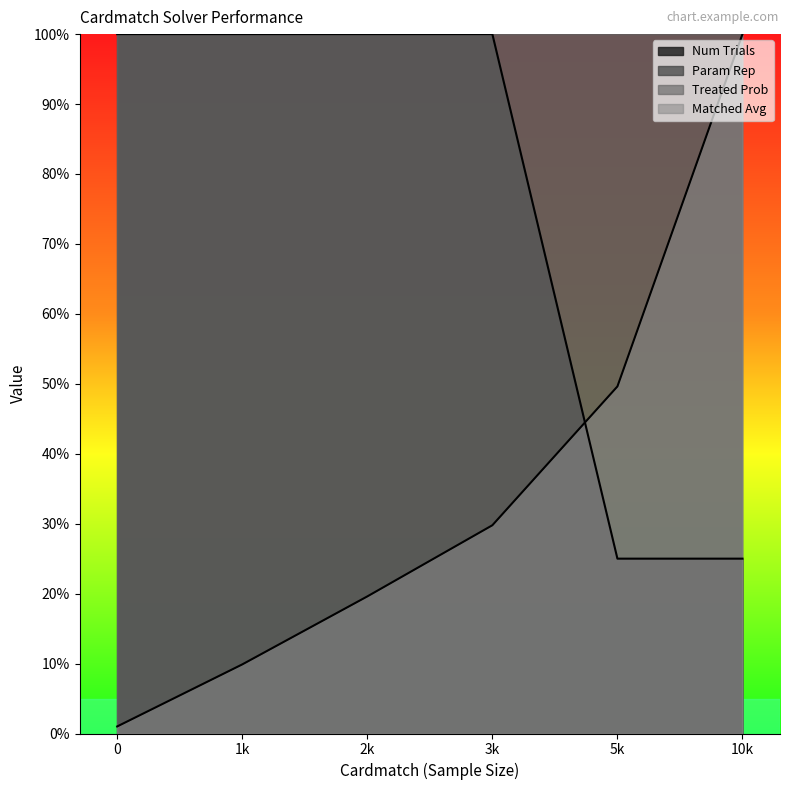

Reading left to right, what are all the values shown in this chart?

Num Trials: 0=100.0	1k=100.0	2k=100.0	3k=100.0	5k=25.0	10k=25.0
Matched Avg: 0=1.0	1k=9.9	2k=19.6	3k=29.8	5k=49.6	10k=100.0